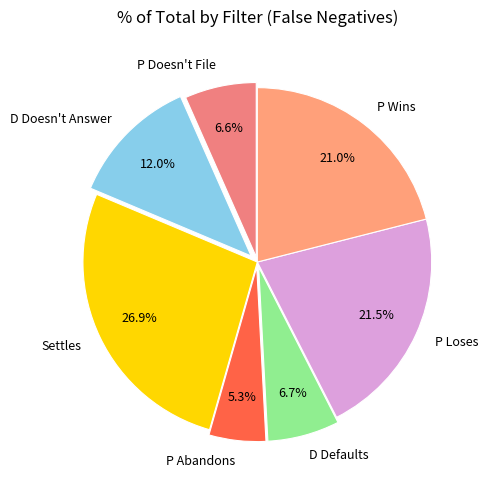

What percentage is NOT represented by P Wins?

79.0%